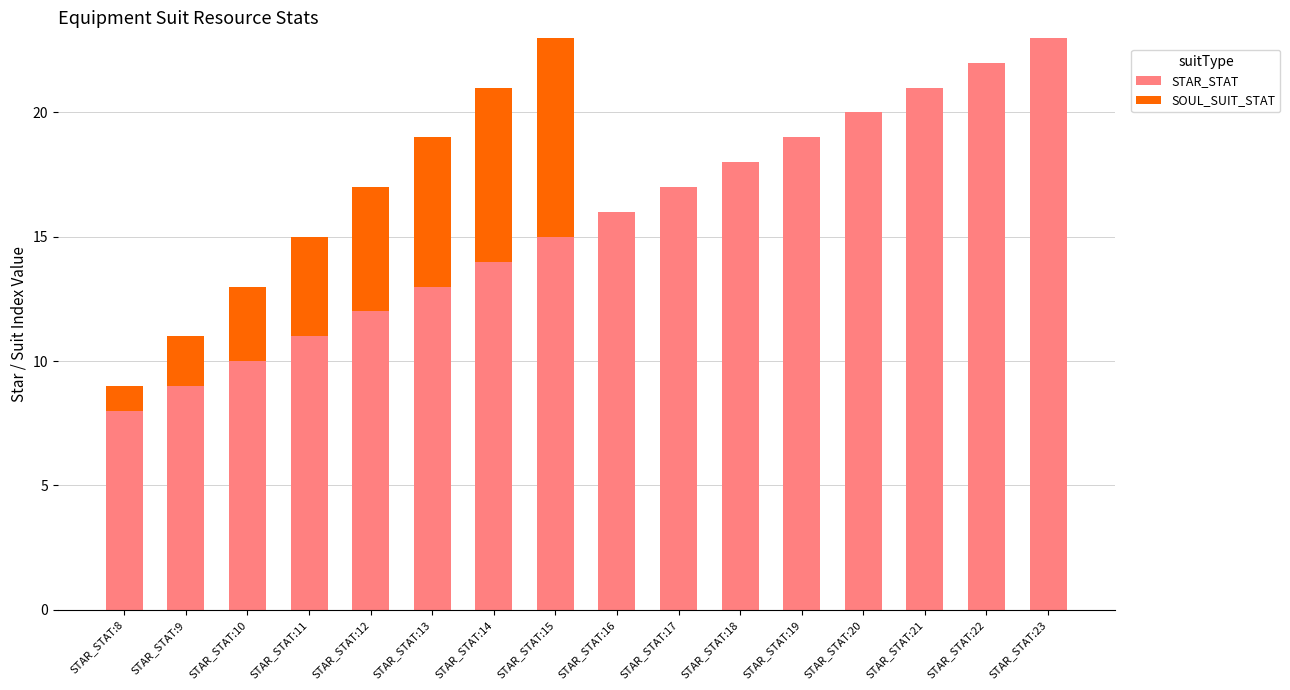

What is the highest value of the STAR_STAT series?

23